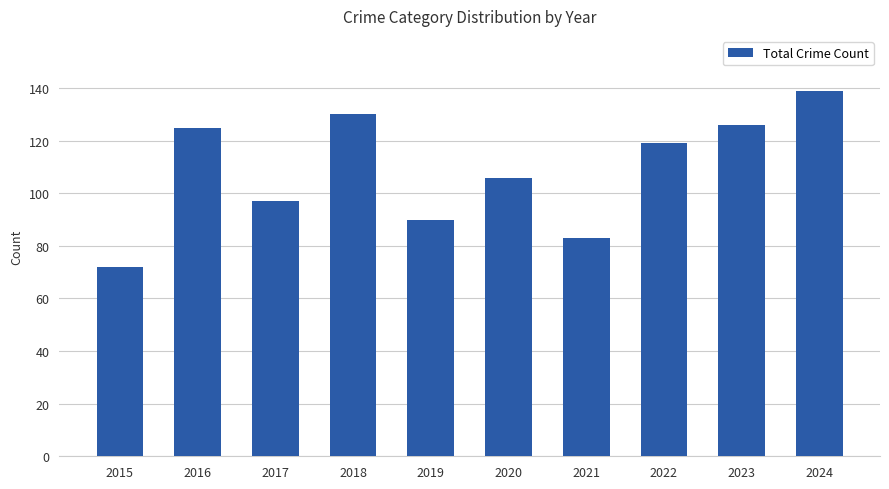

Does the chart contain stacked bars?

No